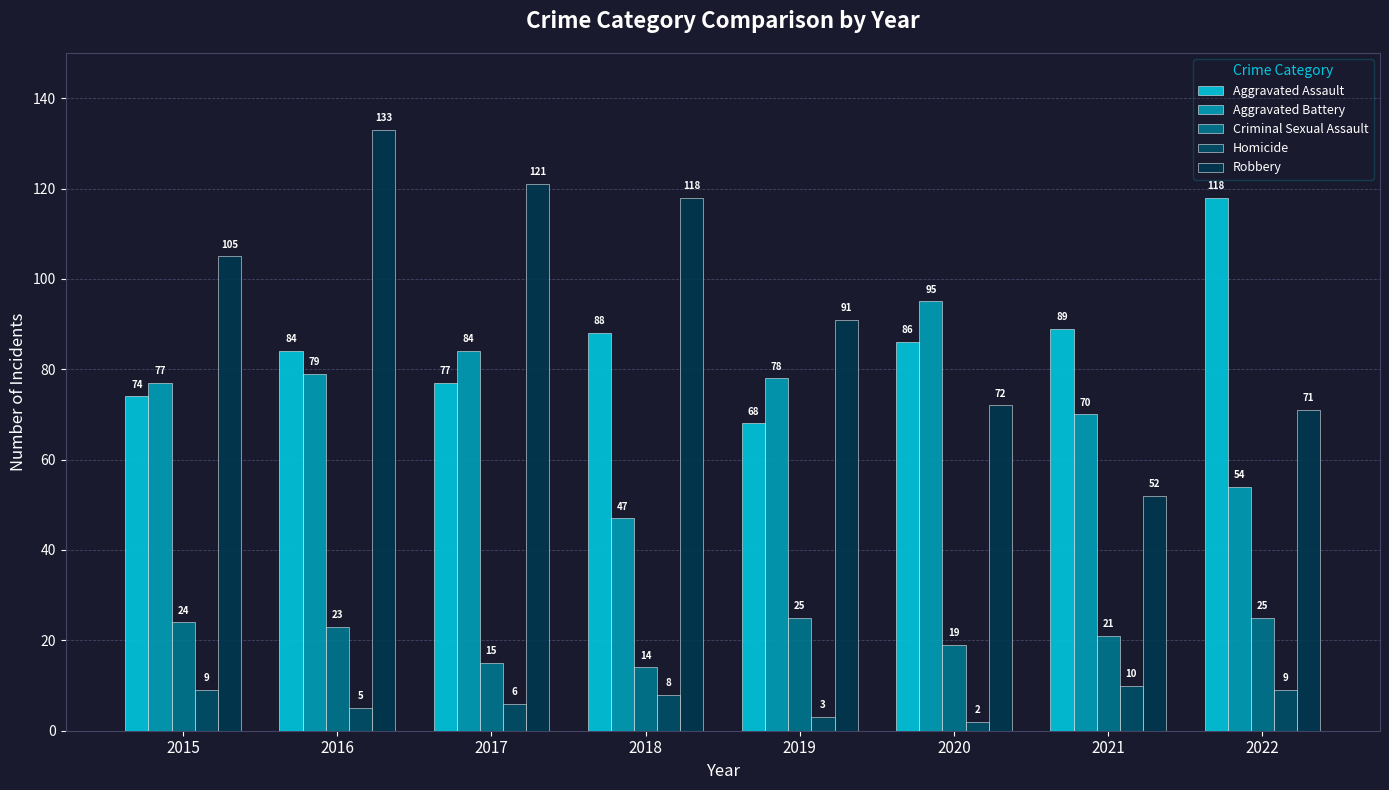

What is the difference between the maximum and second lowest values in the Homicide series?

7